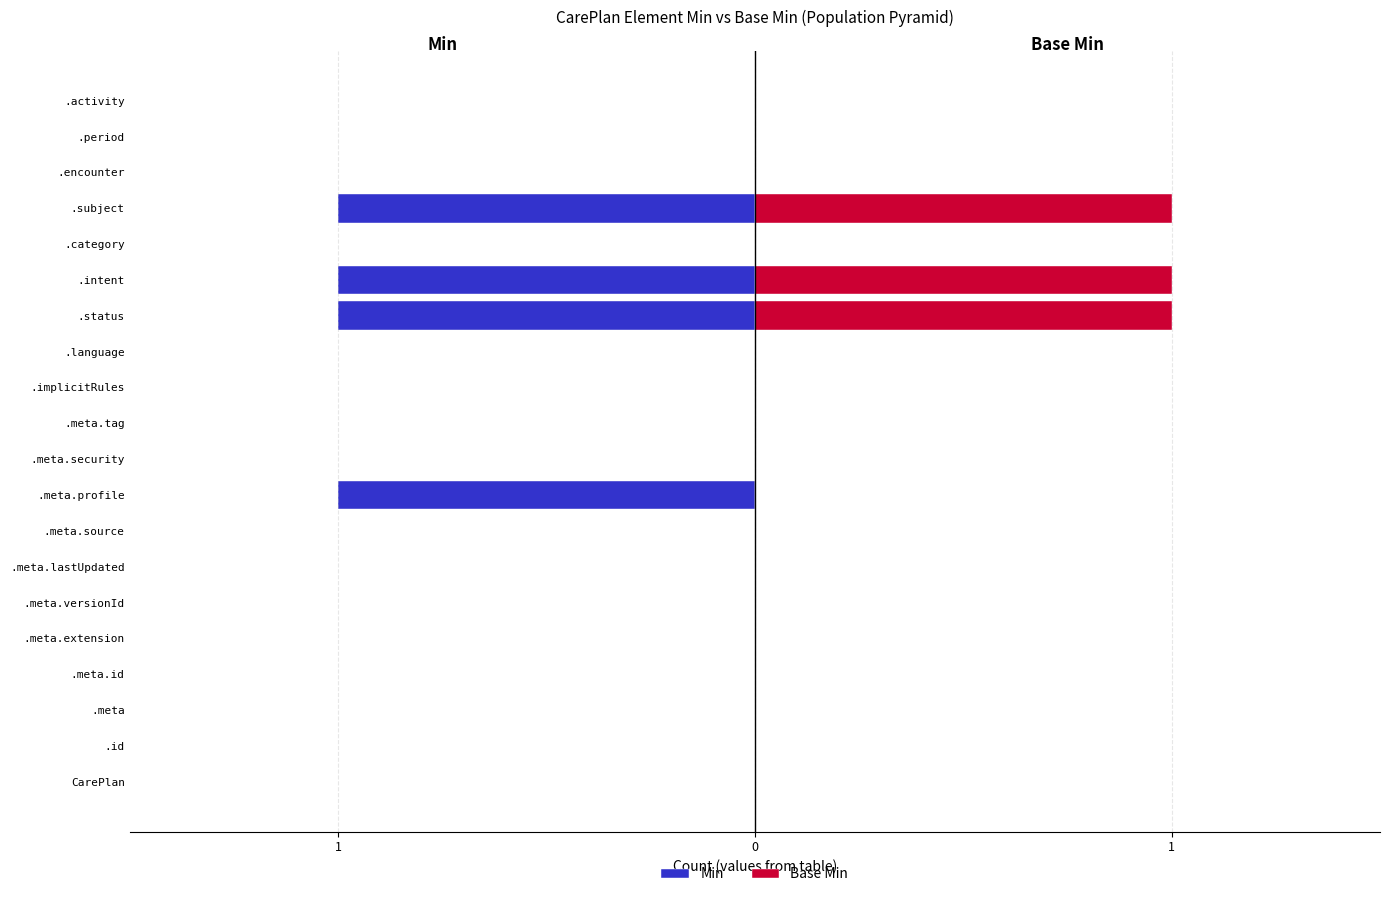

Count the Base Min values in the range 0 to 1.

20